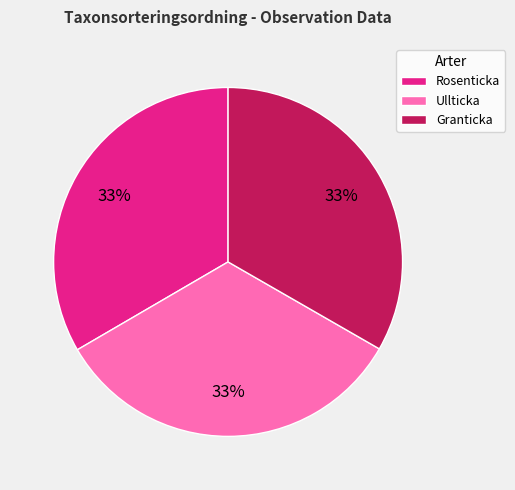

Approximately how many times larger is the value at Granticka compared to Ullticka?

1.0